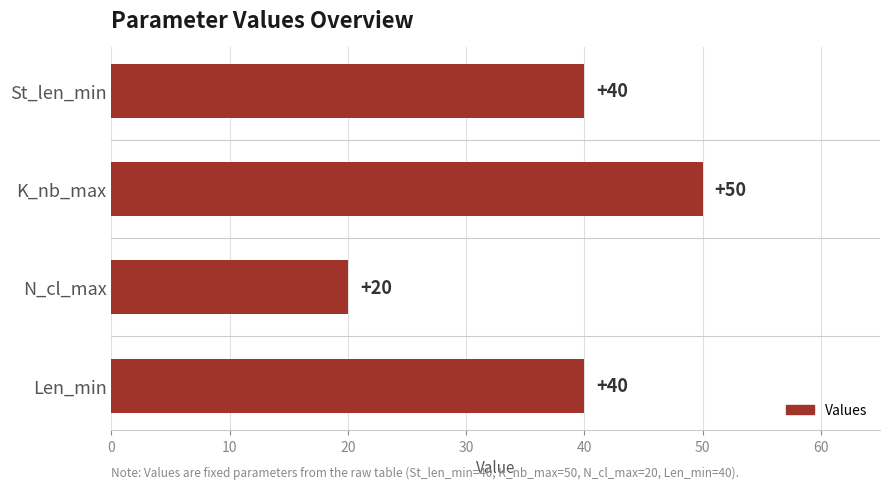

What is the value of the 4th bar from the top?

40